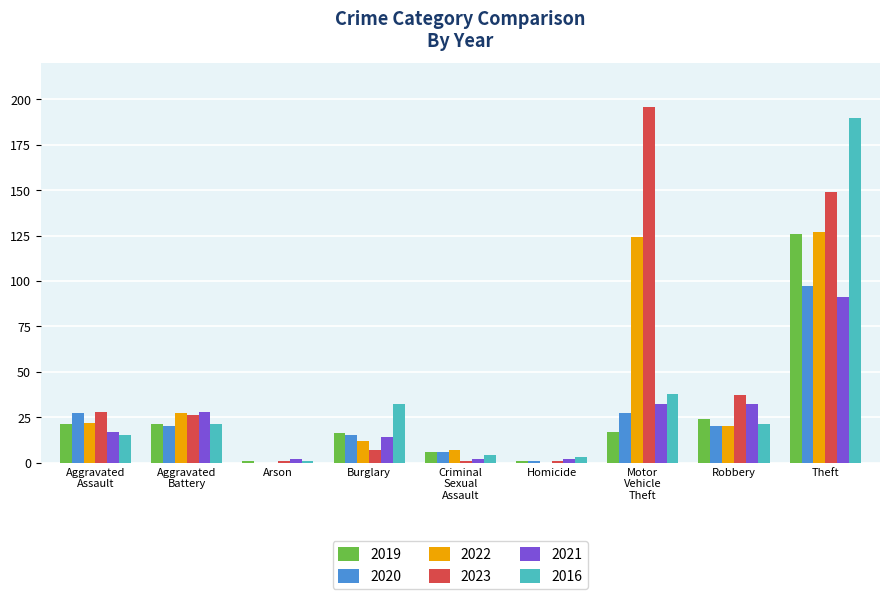

At which label does 2016 reach its peak?

Theft